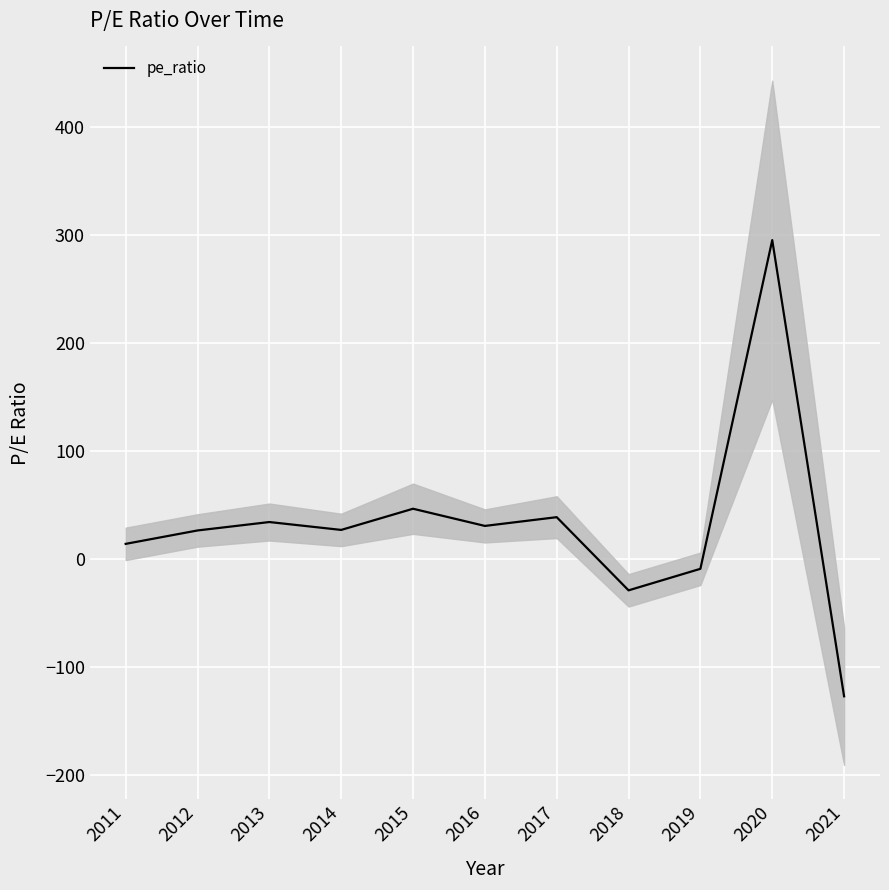

How many negative values are there?

3